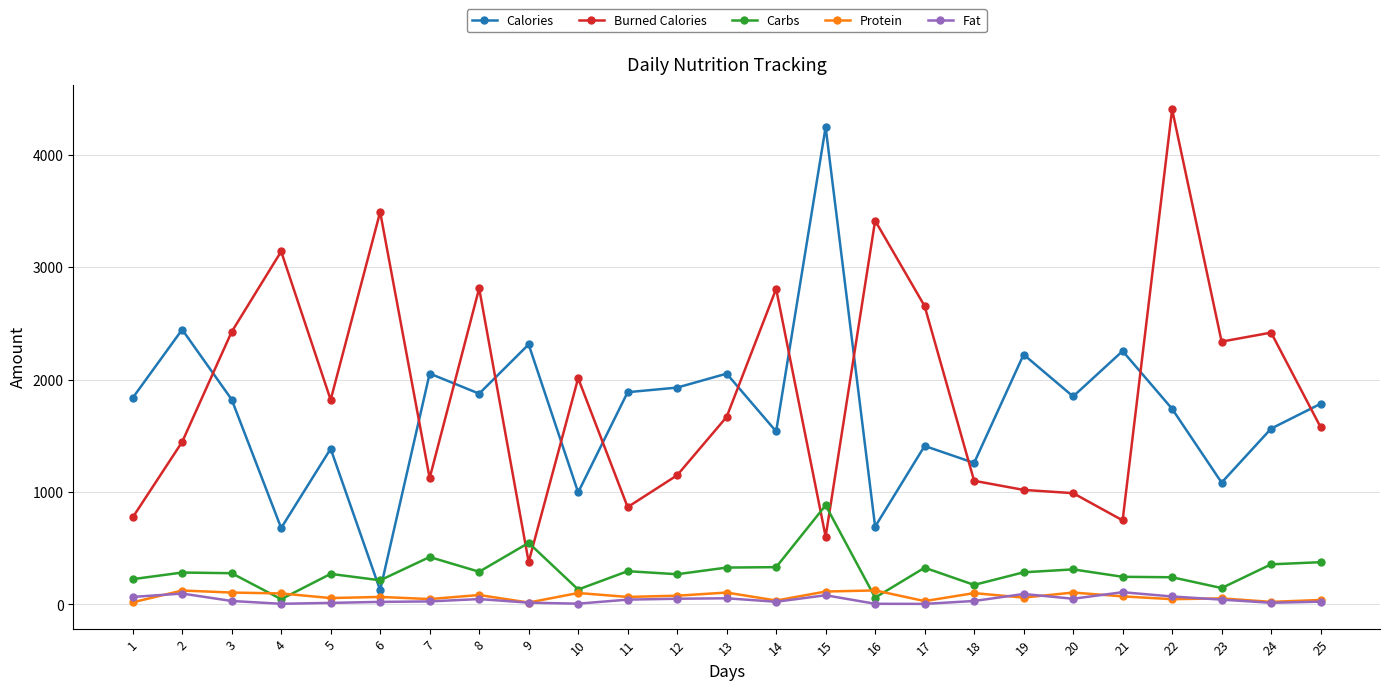

Is the value of Burned Calories at 22 greater than the value of Fat at 5?

Yes